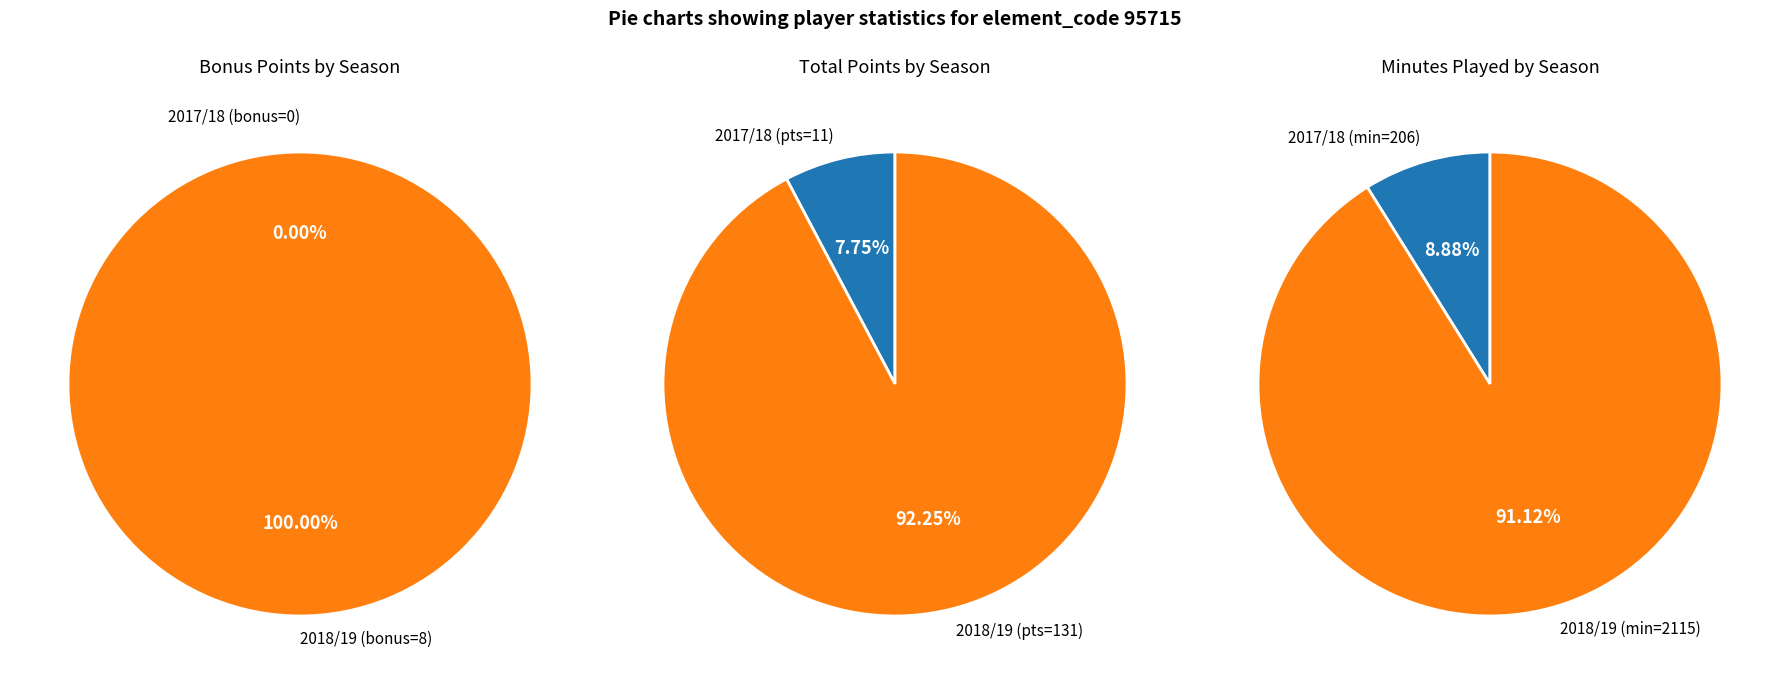

How many slices are in this pie chart?

2